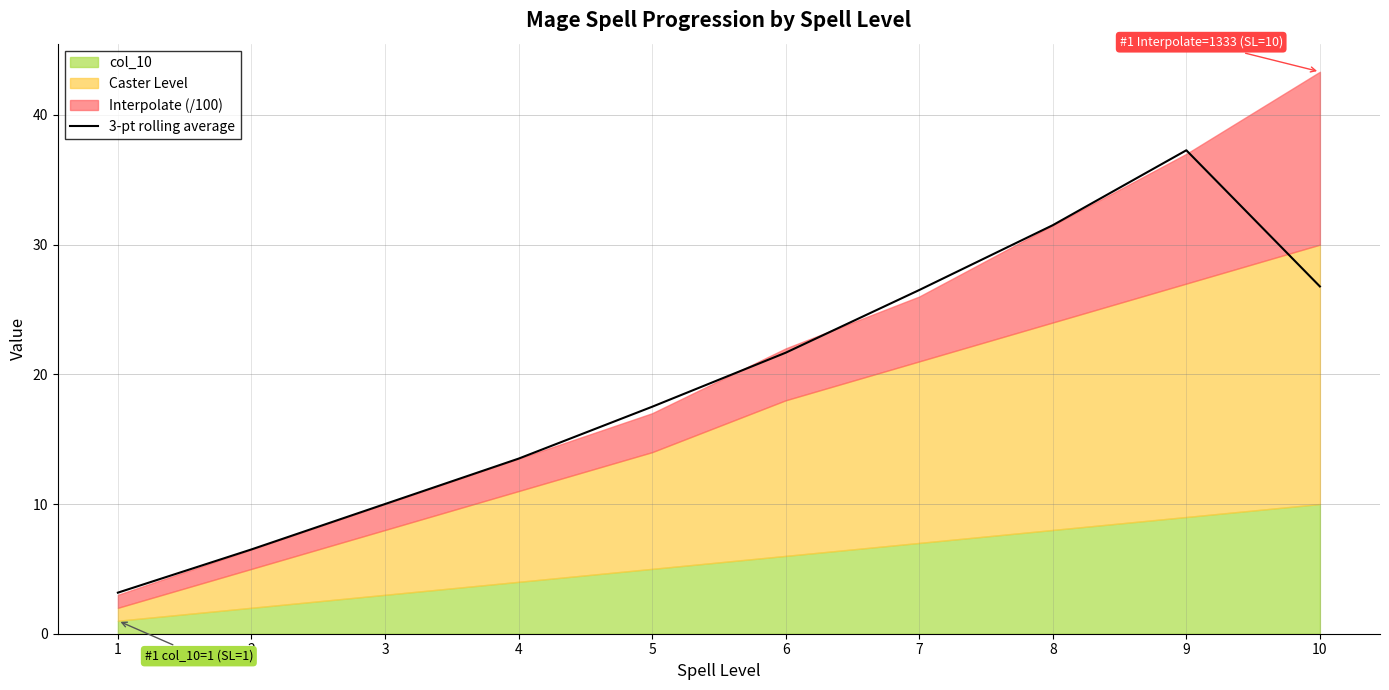

Which label corresponds to the smallest value in the chart?

1